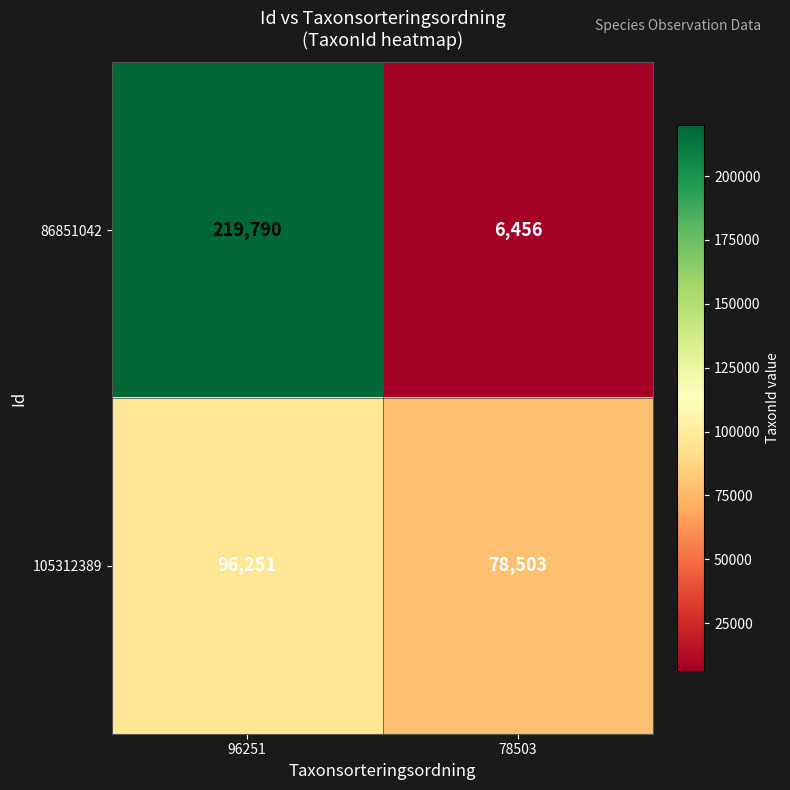

What is the difference between the highest and lowest values at 78503?

72047